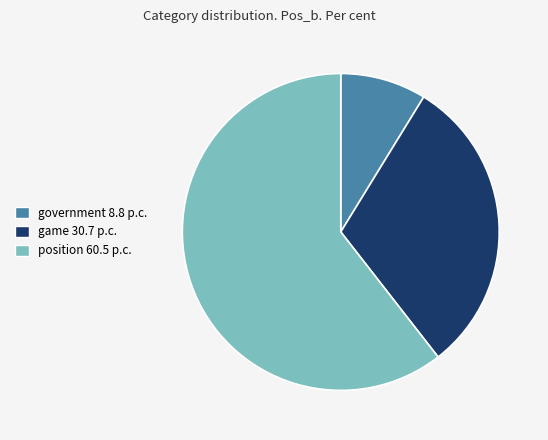

Approximately how many times larger is the value at government compared to position?

0.1